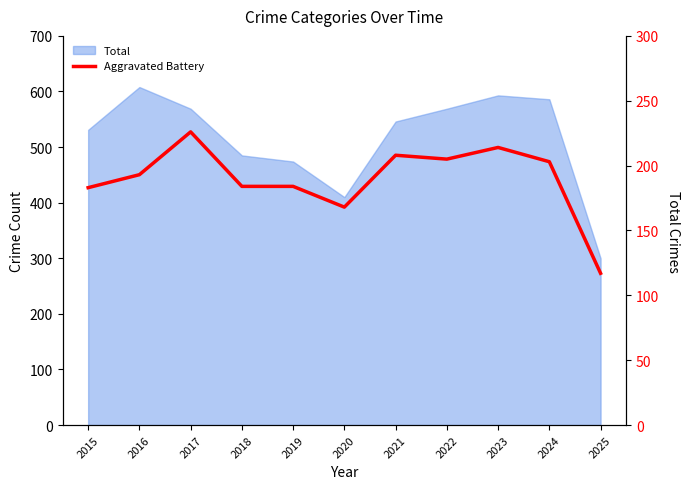

Read the value at 2016, to the nearest 50.

200